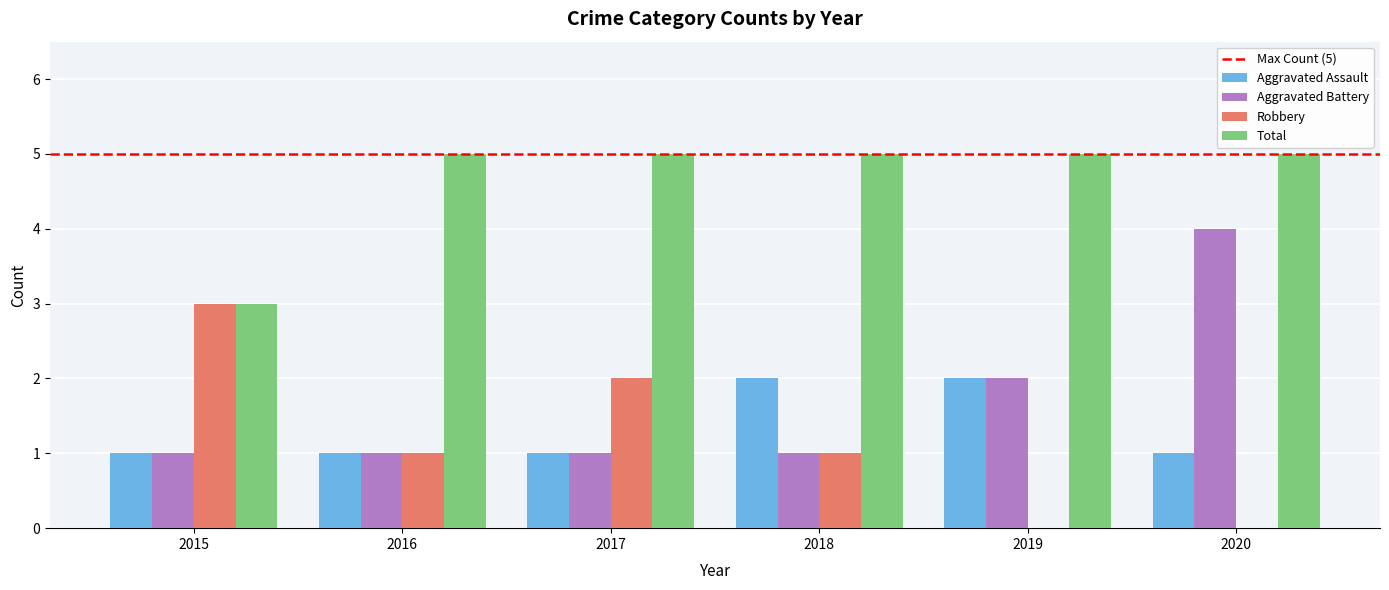

How many data points does each series have?

6